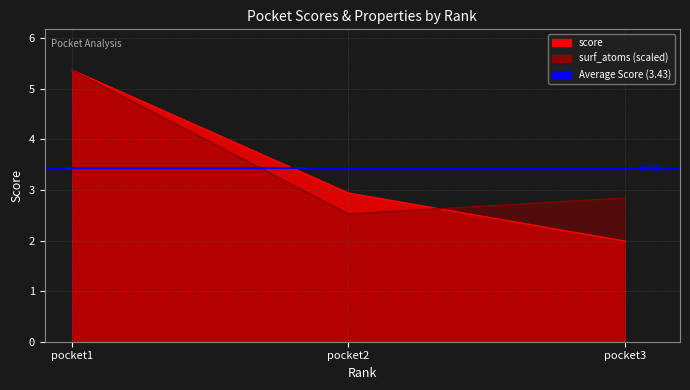

Rank the series by their average value, from highest to lowest.

surf_atoms, score